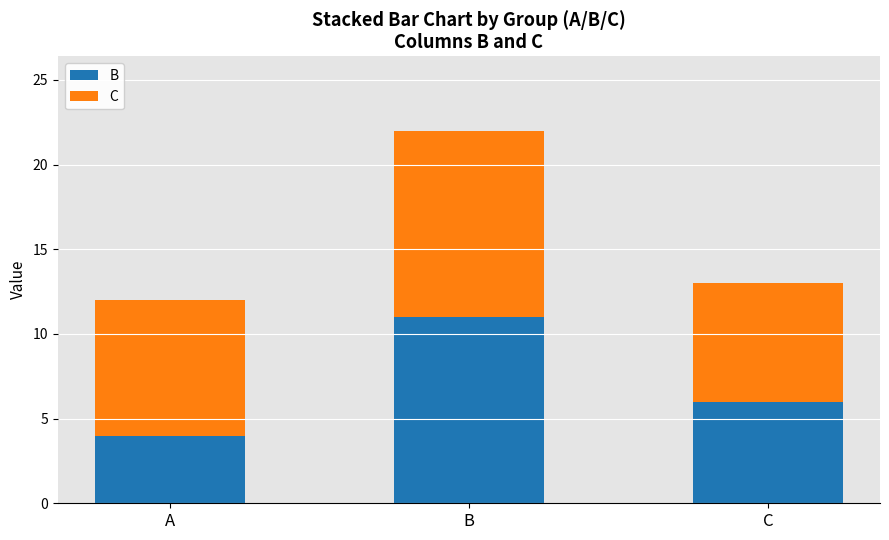

What is the maximum value for B?

11